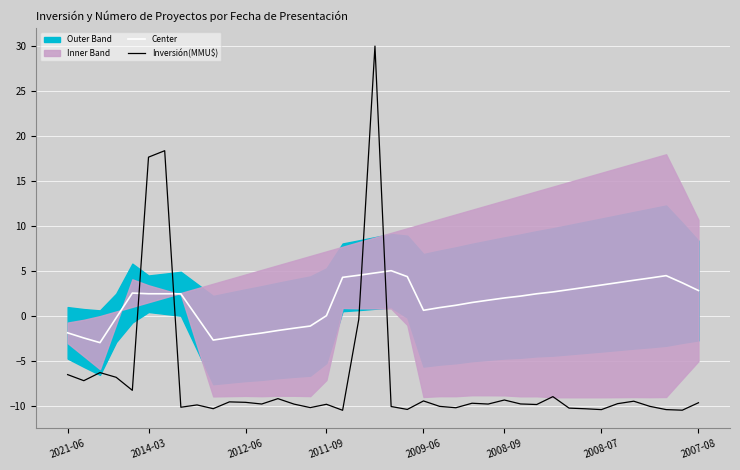

The Inversión(MMU$) series shows -9.8 at 2011-09. True or false?

True